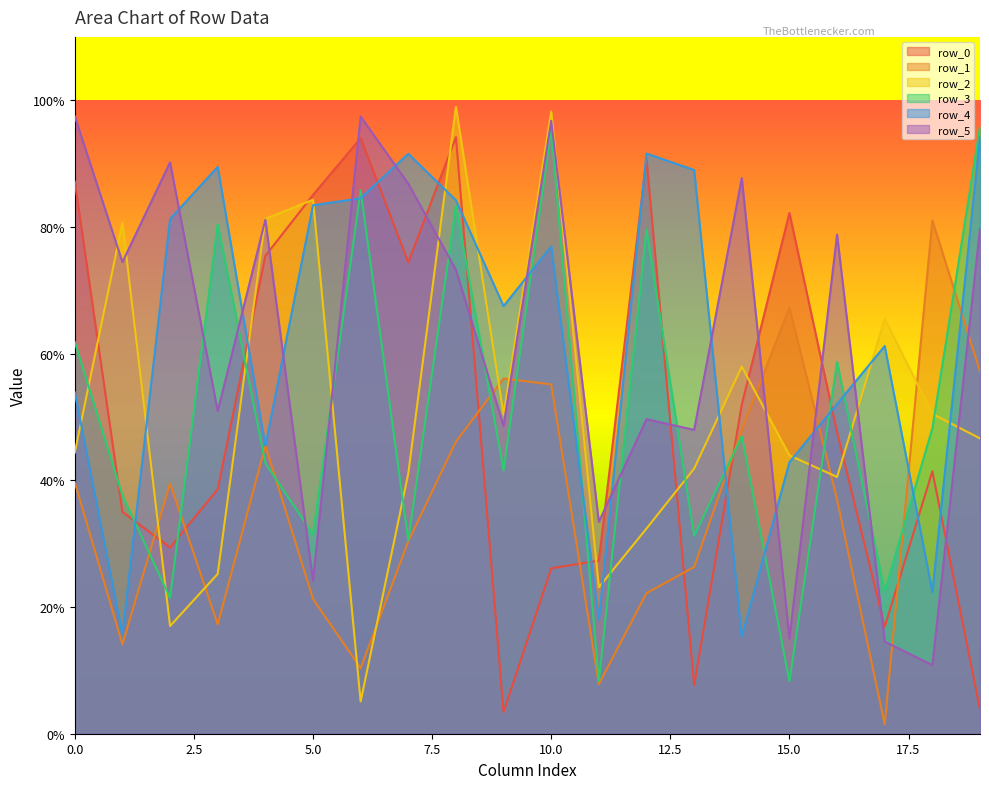

Which series has the widest spread of values?

row_2